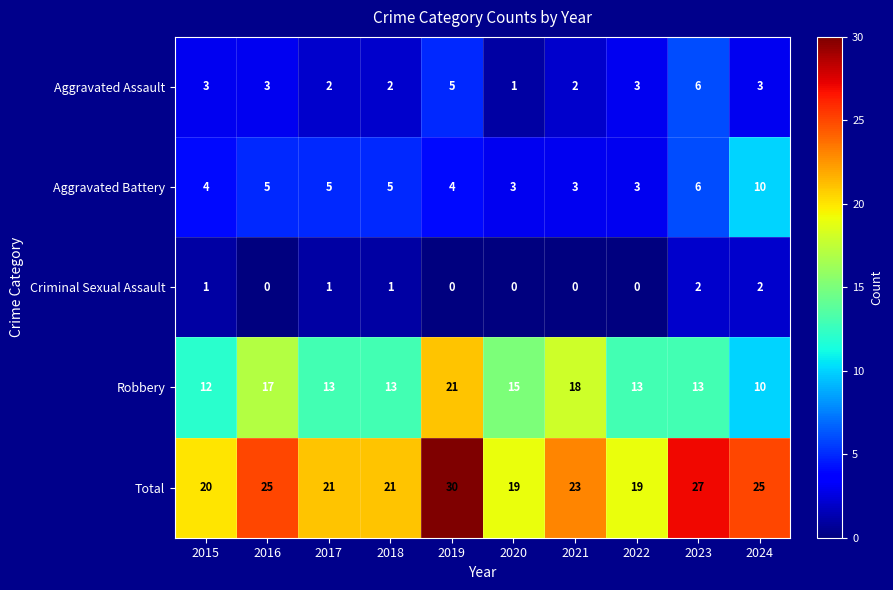

How many series are shown in this chart?

5